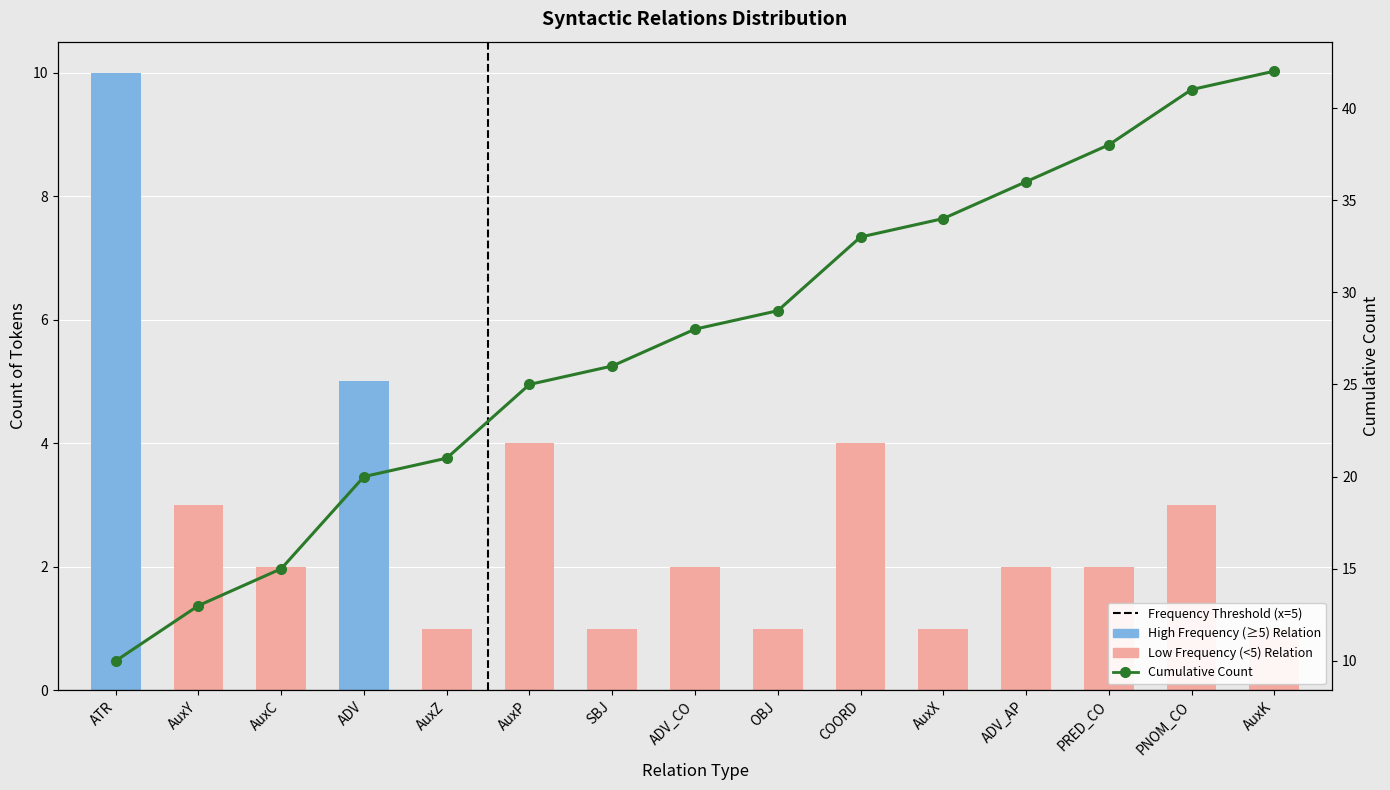

What is the maximum value for Annual Count?

10